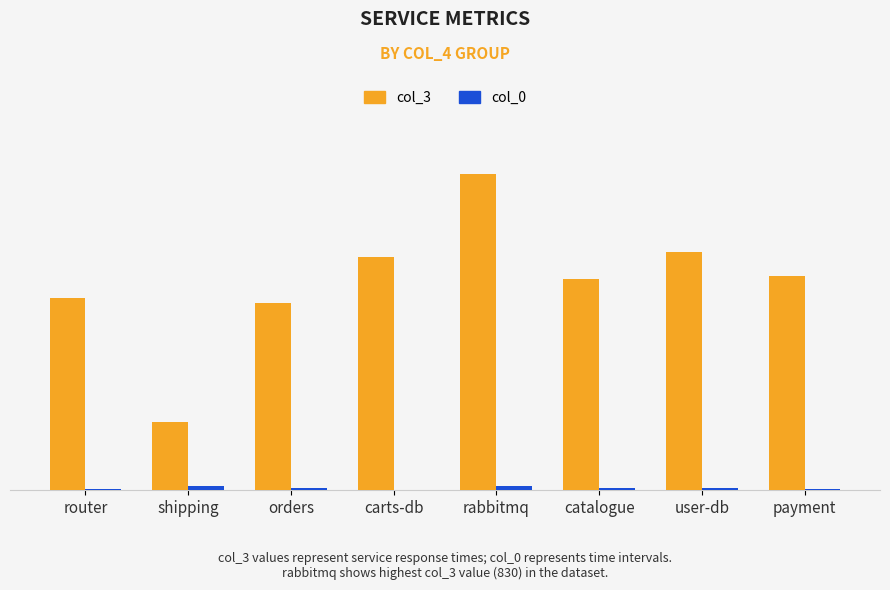

The value of col_3 at catalogue is 295. True or false?

False